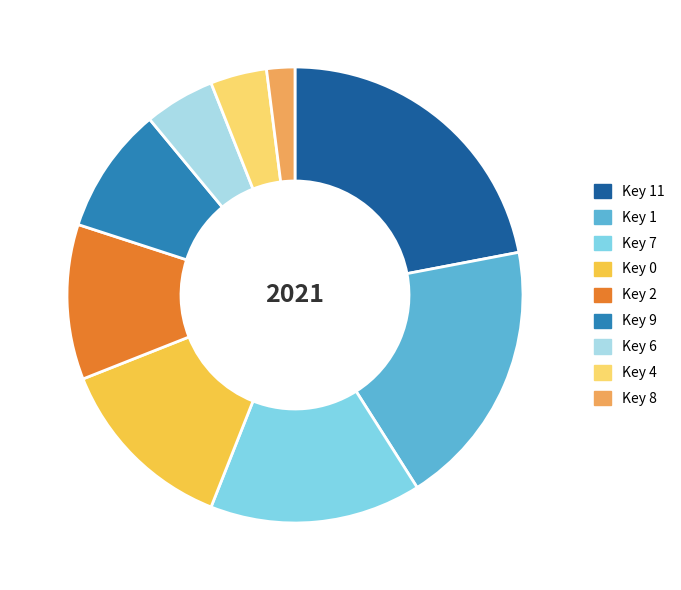

Is the sum of Key 0 and Key 11 greater than half?

No